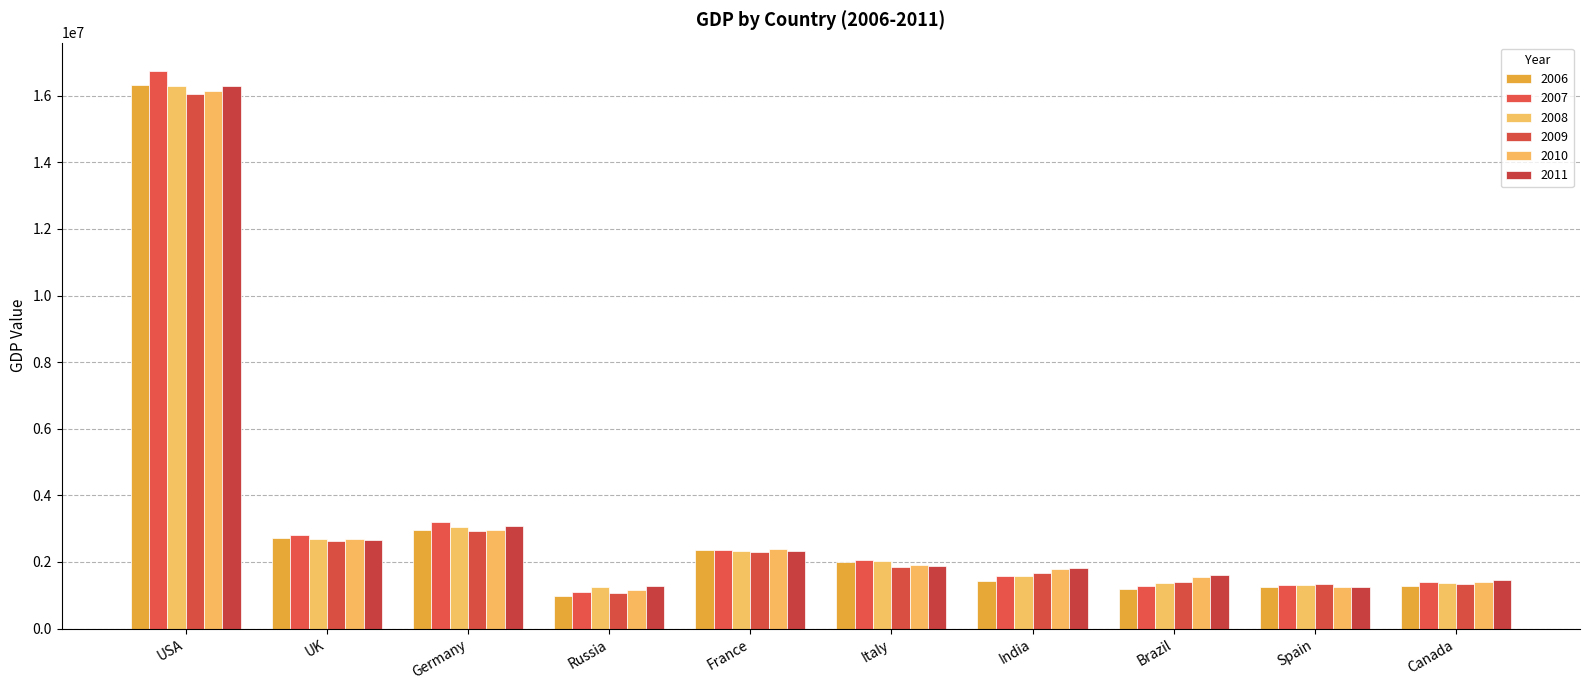

How many series are shown in this chart?

6